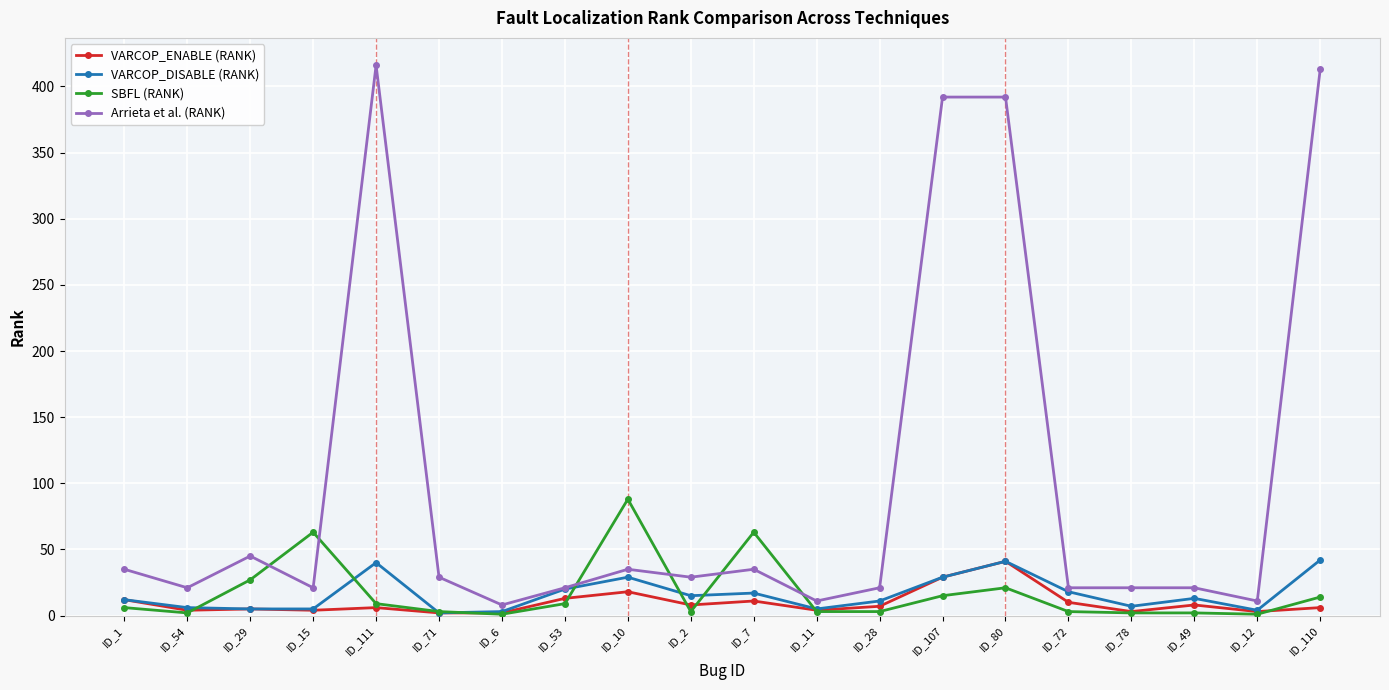

What is the spread (max minus min) of values at ID_28?

18